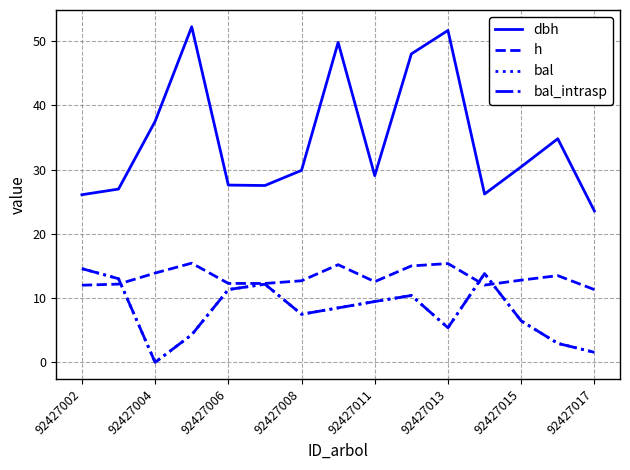

Does the chart display data point markers on the line(s)?

No